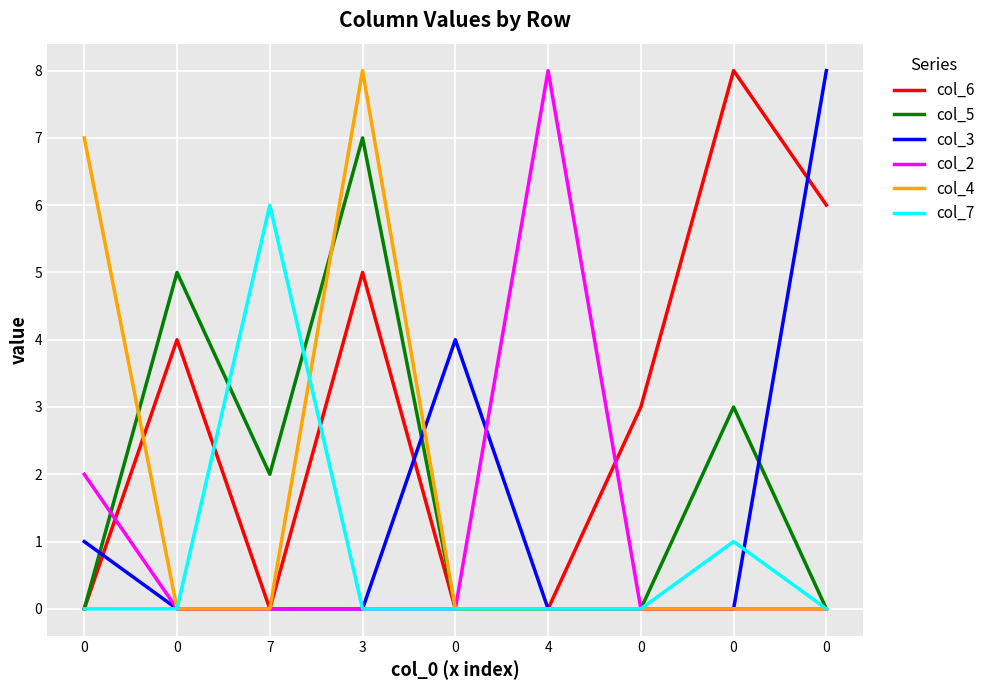

How many times do col_6 and col_2 cross each other?

2